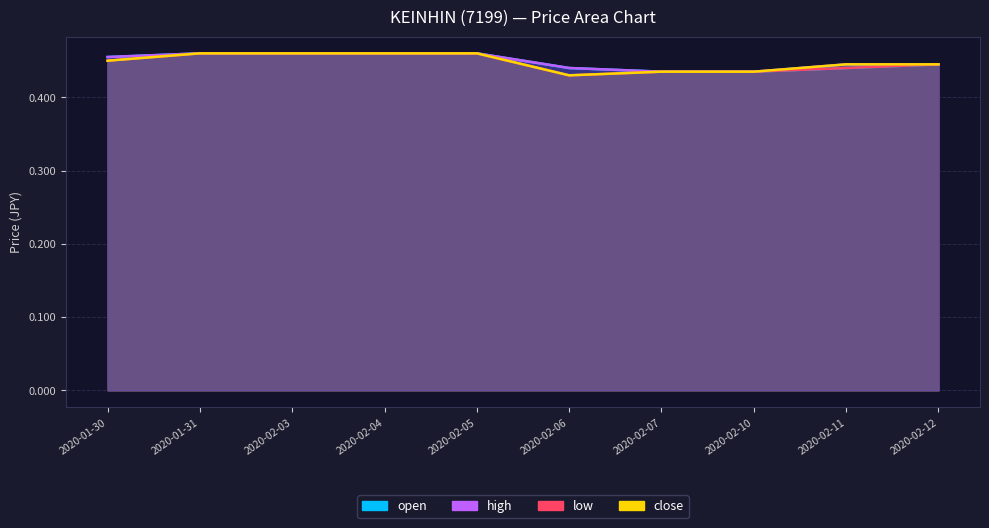

True or false: low and close intersect in this chart.

False